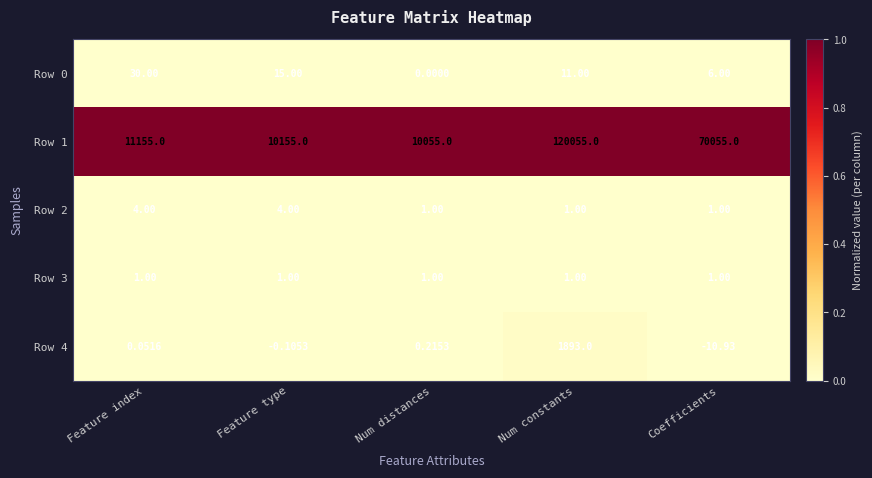

Which series has the largest total across all categories?

Row 1